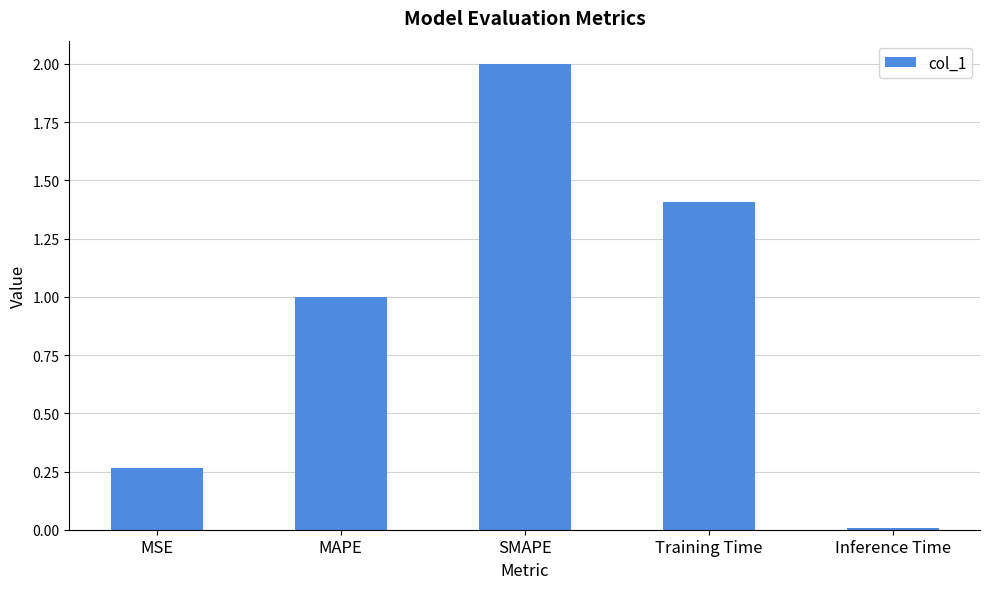

How many bars are there in total?

5